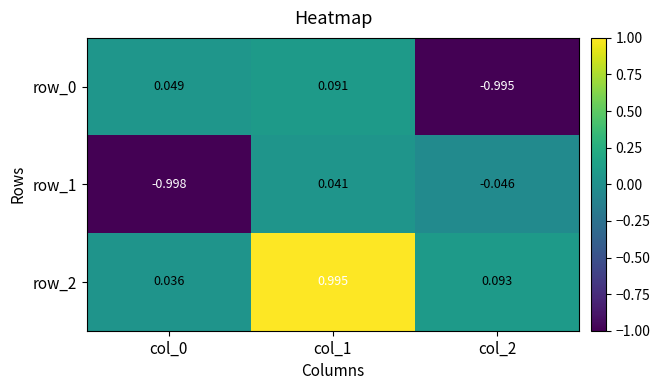

Is the value of row_0 at col_1 greater than the value of row_1 at col_2?

Yes